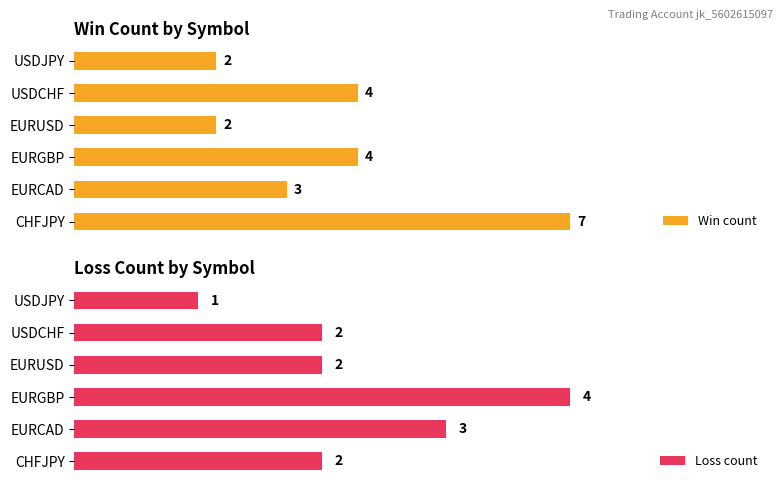

Is it true that Win count equals 3 at EURCAD?

True